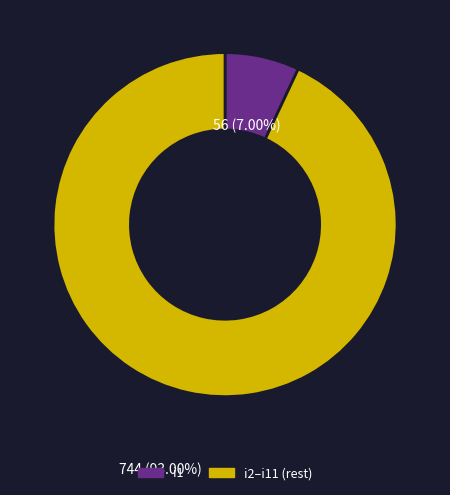

Does any single category account for the majority?

Yes